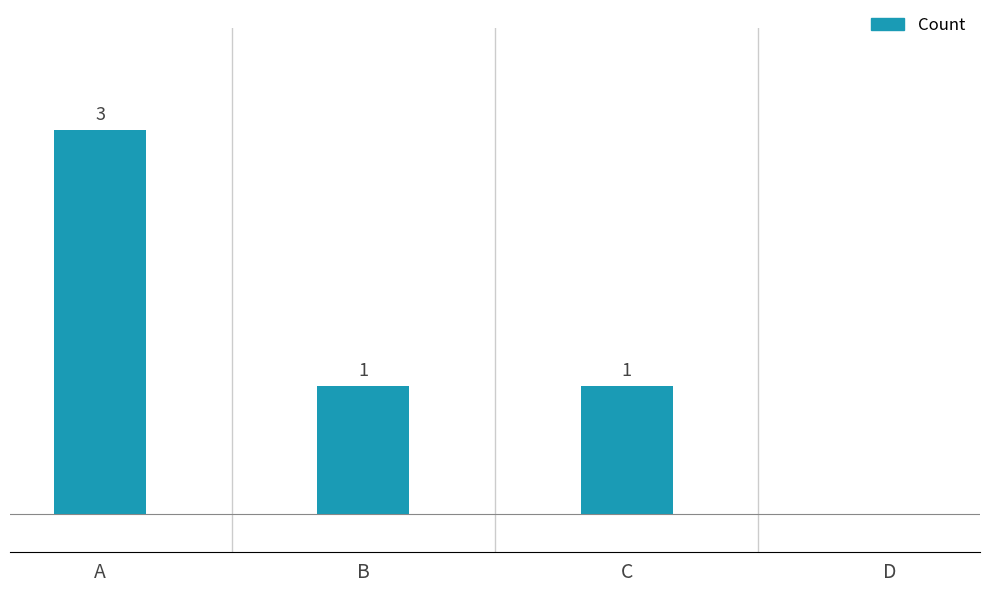

Which category has the highest value across all series?

A